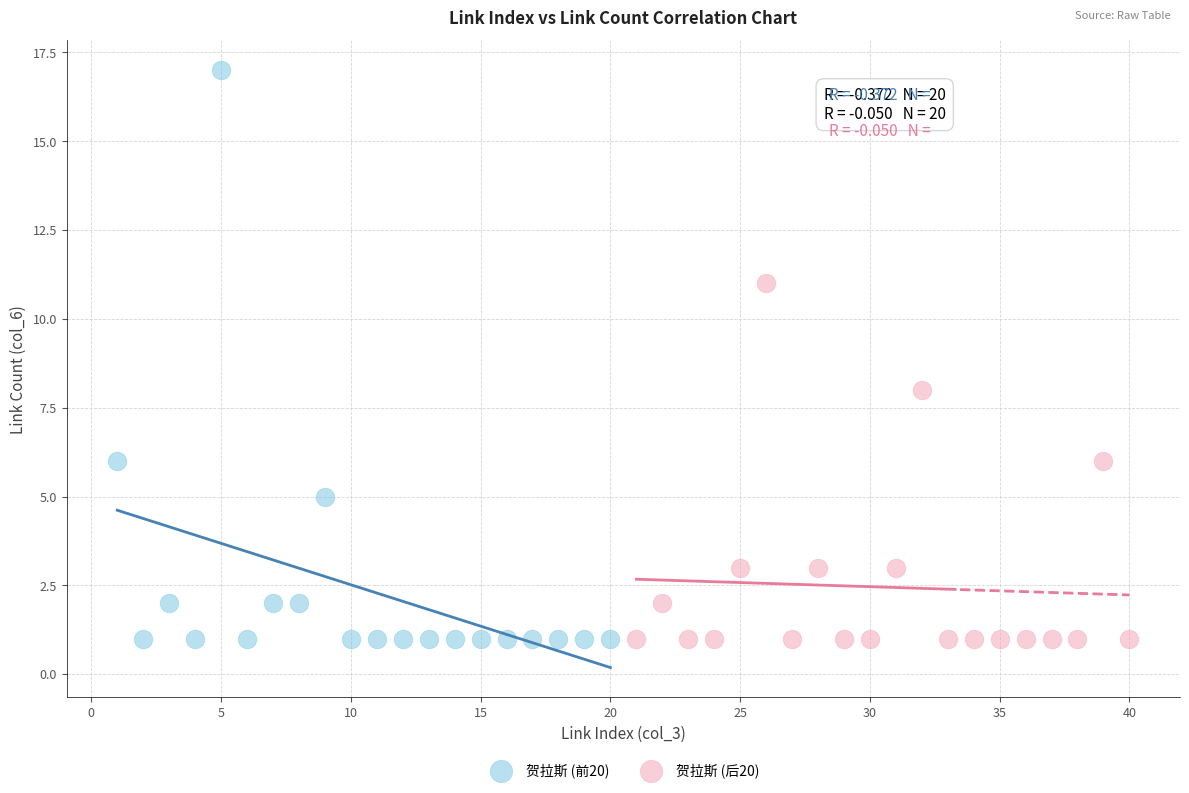

Which series has the widest spread of Y values?

贺拉斯 (前20)